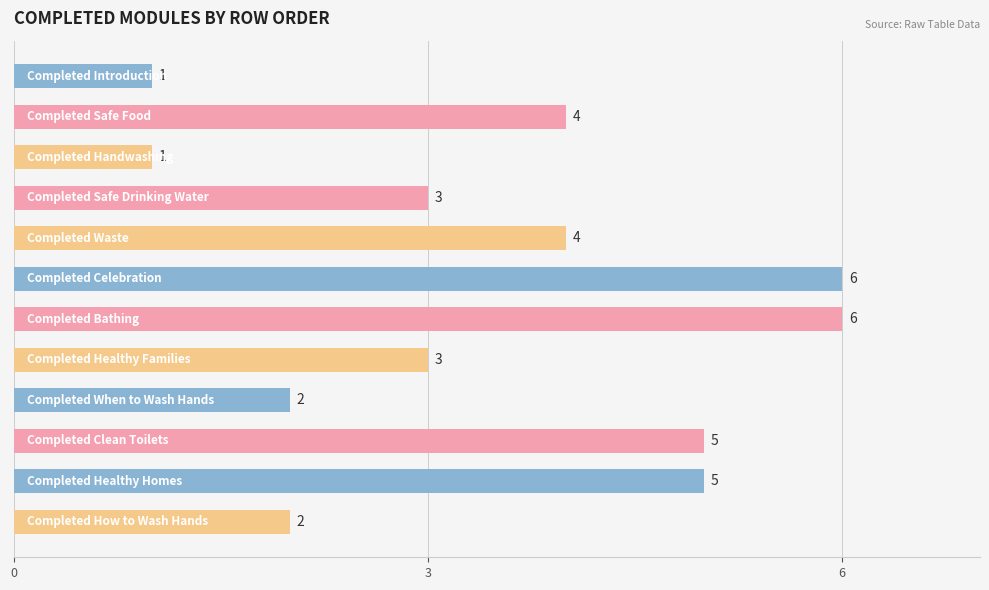

What is the difference between the maximum and second lowest values?

5